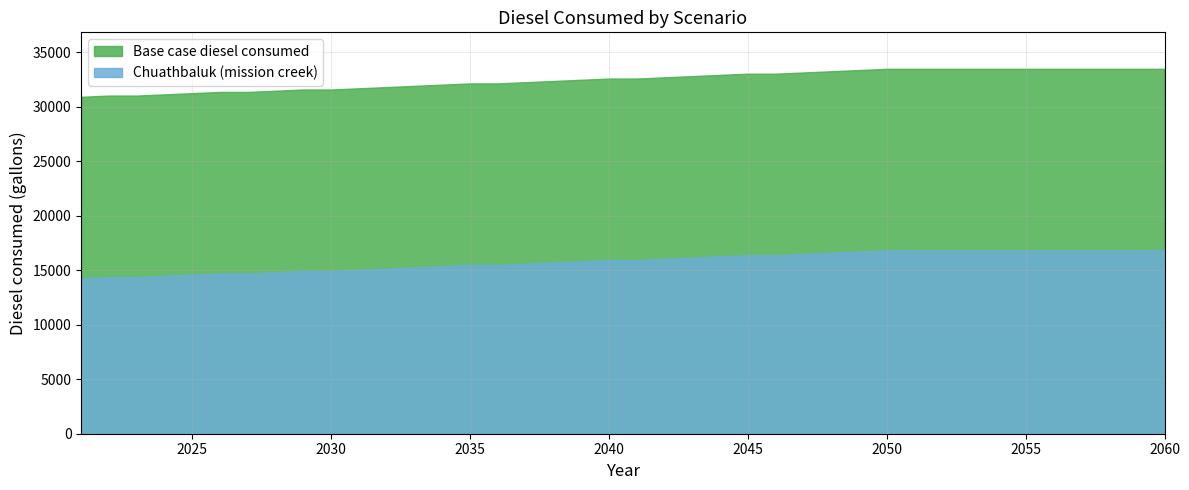

Reading right to left, transcribe all the data shown in this chart.

Base case diesel consumed: 2060=33481.5	2059=33481.5	2058=33481.5	2057=33481.5	2056=33481.5	2055=33481.5	2054=33481.5	2053=33481.5	2052=33481.5	2051=33481.5	2050=33481.5	2049=33369.9	2048=33258.3	2047=33146.7	2046=33035.1	2045=33035.1	2044=32923.5	2043=32811.8	2042=32700.2	2041=32588.6	2040=32588.6	2039=32477.0	2038=32365.4	2037=32253.8	2036=32142.2	2035=32142.2	2034=32030.6	2033=31919.0	2032=31807.4	2031=31695.8	2030=31584.2	2029=31584.2	2028=31472.6	2027=31361.0	2026=31361.0	2025=31249.4	2024=31137.8	2023=31026.2	2022=31026.2	2021=30914.6
Chuathbaluk (mission creek): 2060=16832.8	2059=16832.8	2058=16832.8	2057=16832.8	2056=16832.8	2055=16832.8	2054=16832.8	2053=16832.8	2052=16832.8	2051=16832.8	2050=16832.8	2049=16721.2	2048=16609.6	2047=16498.0	2046=16386.4	2045=16386.4	2044=16274.8	2043=16163.2	2042=16051.6	2041=15940.0	2040=15940.0	2039=15828.4	2038=15716.8	2037=15605.2	2036=15493.6	2035=15493.6	2034=15381.9	2033=15270.3	2032=15158.7	2031=15047.1	2030=14935.5	2029=14935.5	2028=14823.9	2027=14712.3	2026=14712.3	2025=14600.7	2024=14489.1	2023=14377.5	2022=14377.5	2021=14265.9